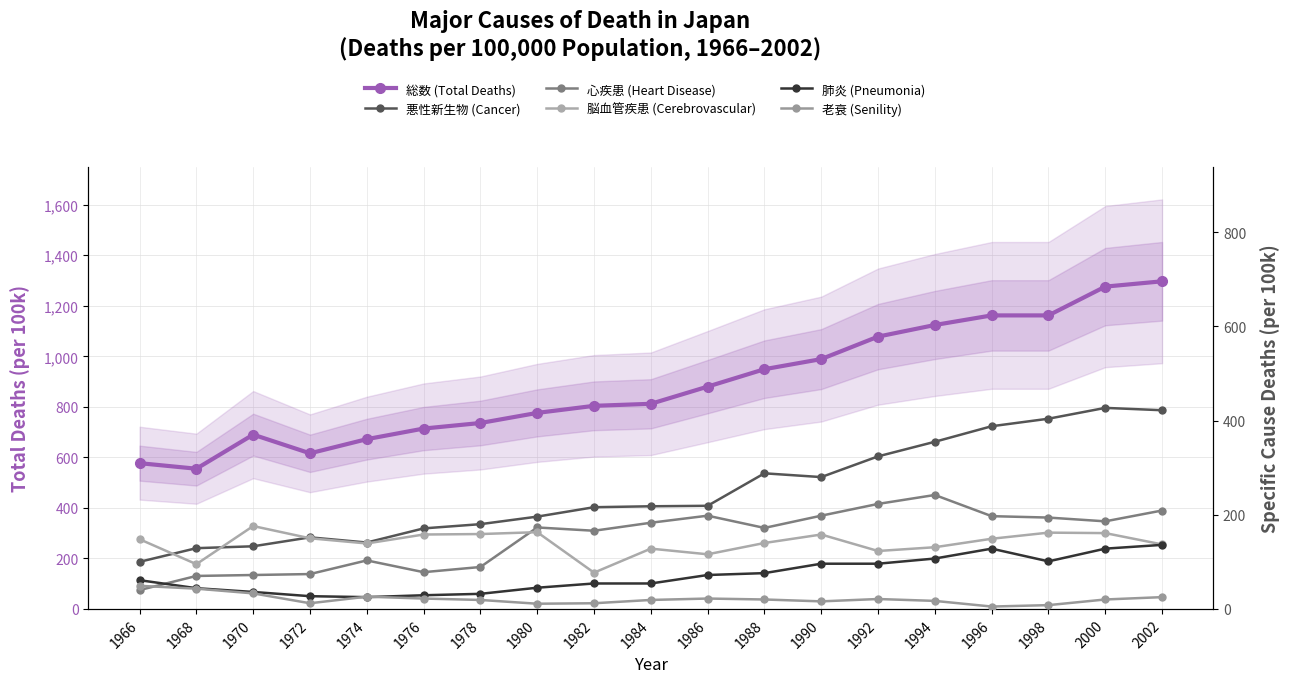

Which series changed the most between 1974 and 1998?

総数 (Total Deaths)